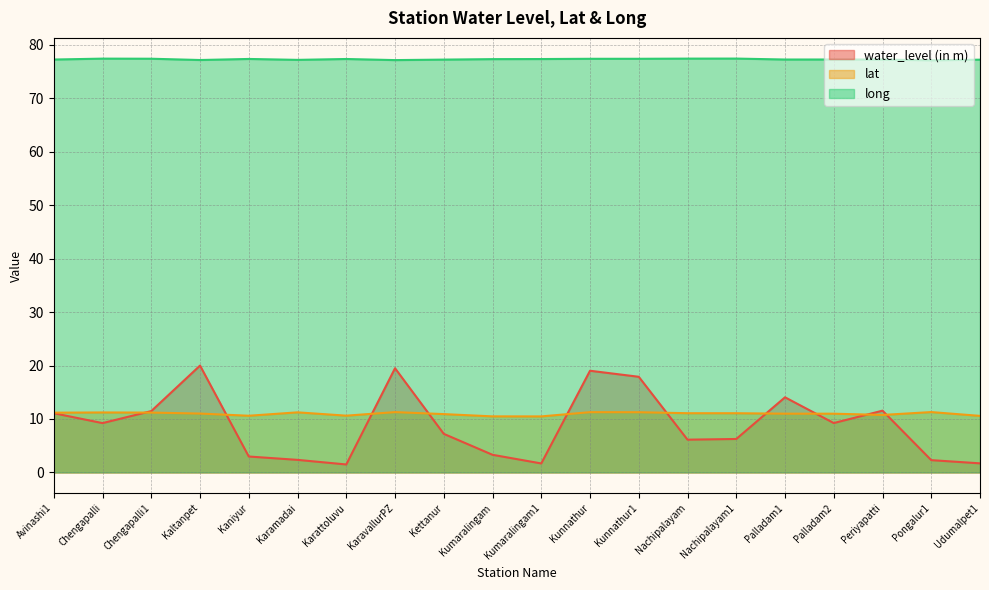

The lat series shows 11.3 at Pongalur1. True or false?

True